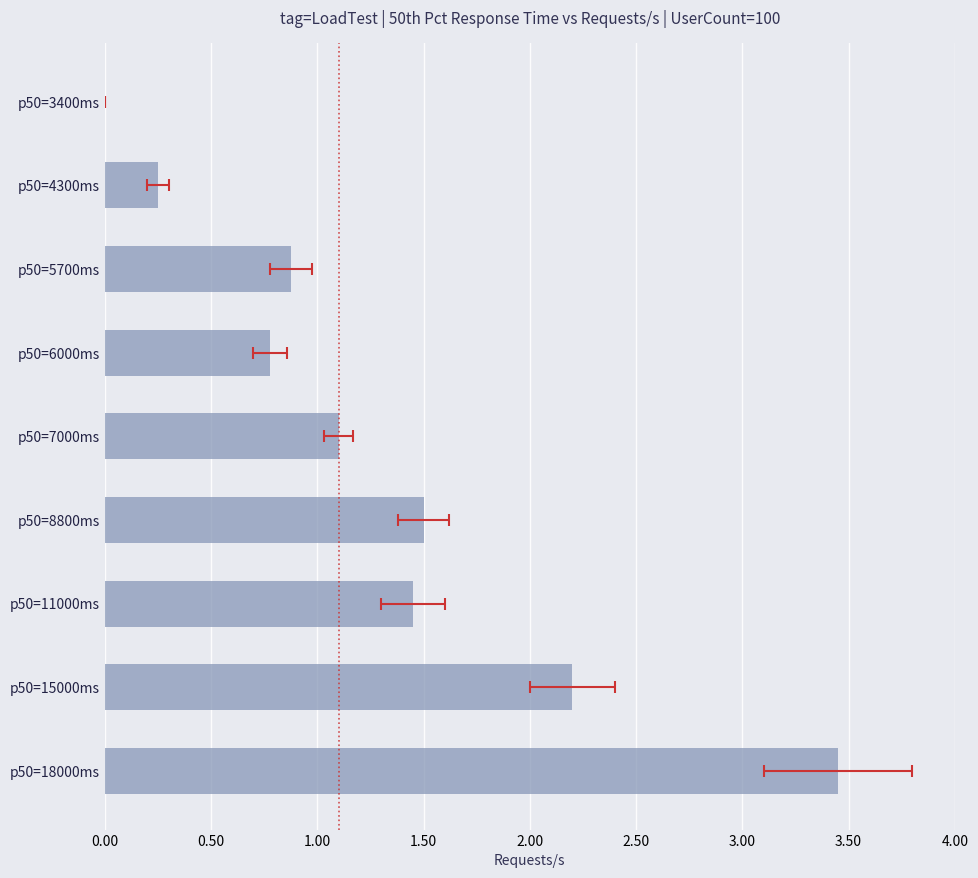

What is the value of the 3rd bar from the left?

0.9